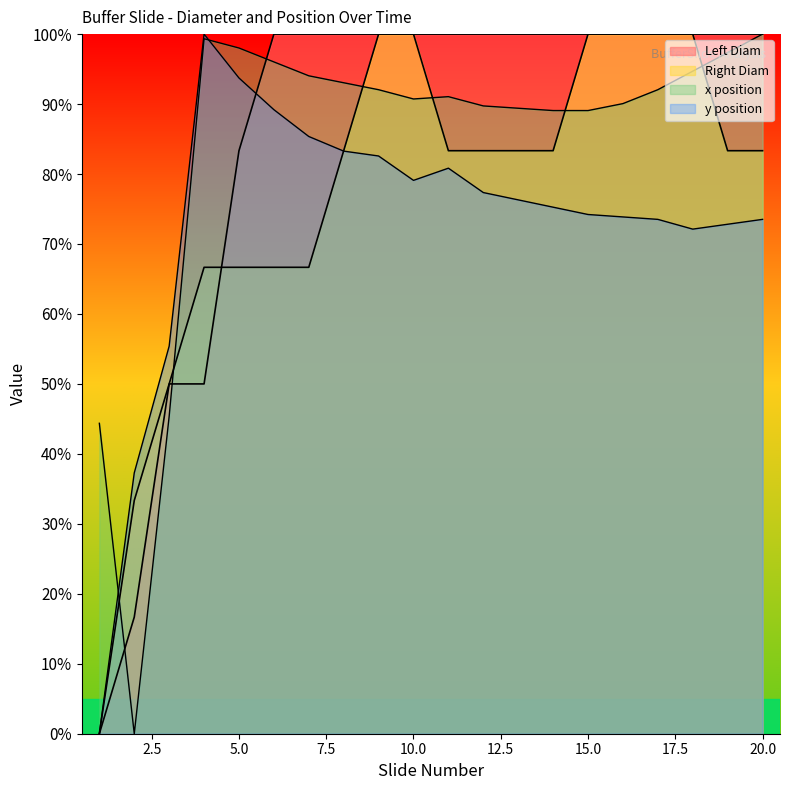

How many times do y and Left Diam cross each other?

1